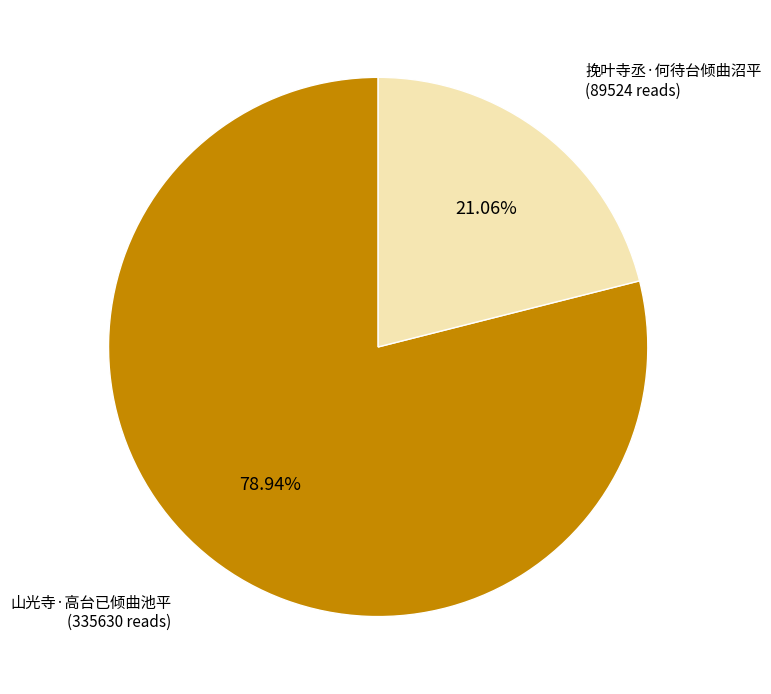

How many segments does this pie chart have?

2